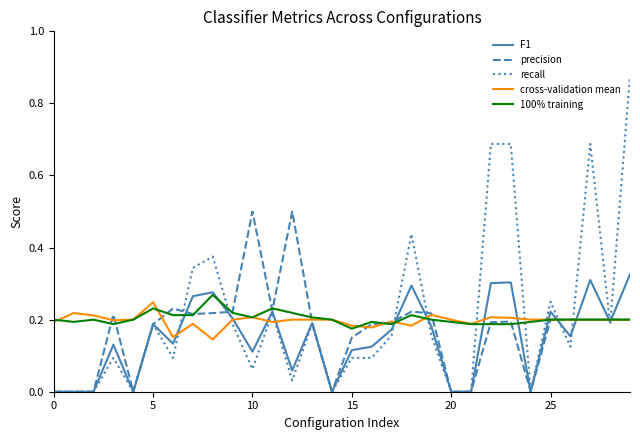

Which series has the widest spread of values?

recall